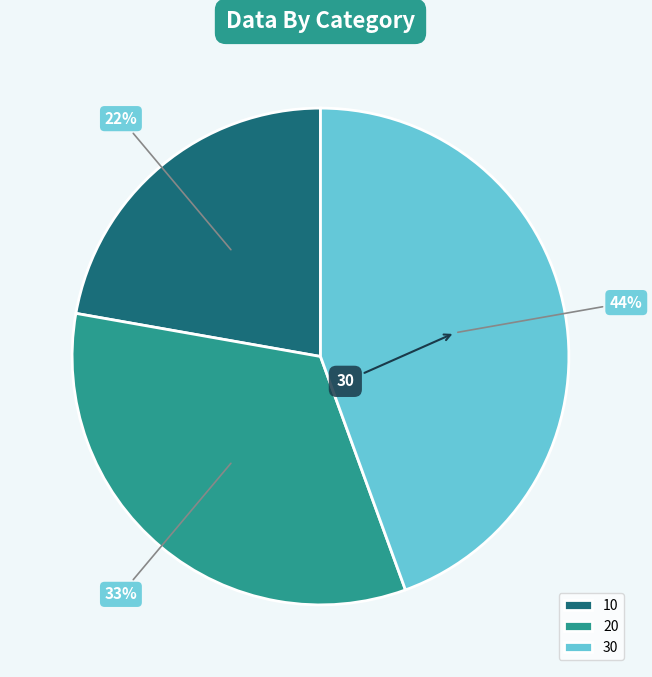

Which category has the smallest portion of the pie?

10